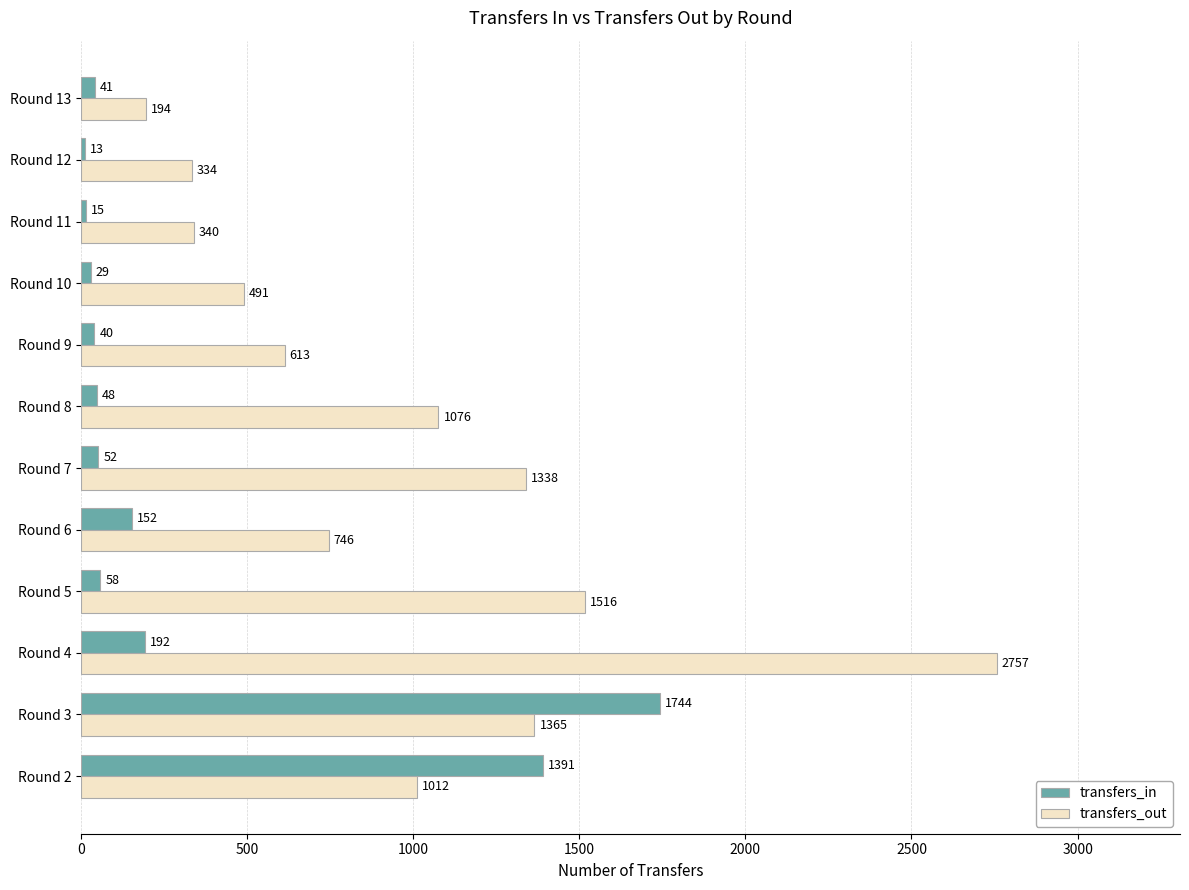

List the series in order of their overall mean, highest first.

transfers_out, transfers_in